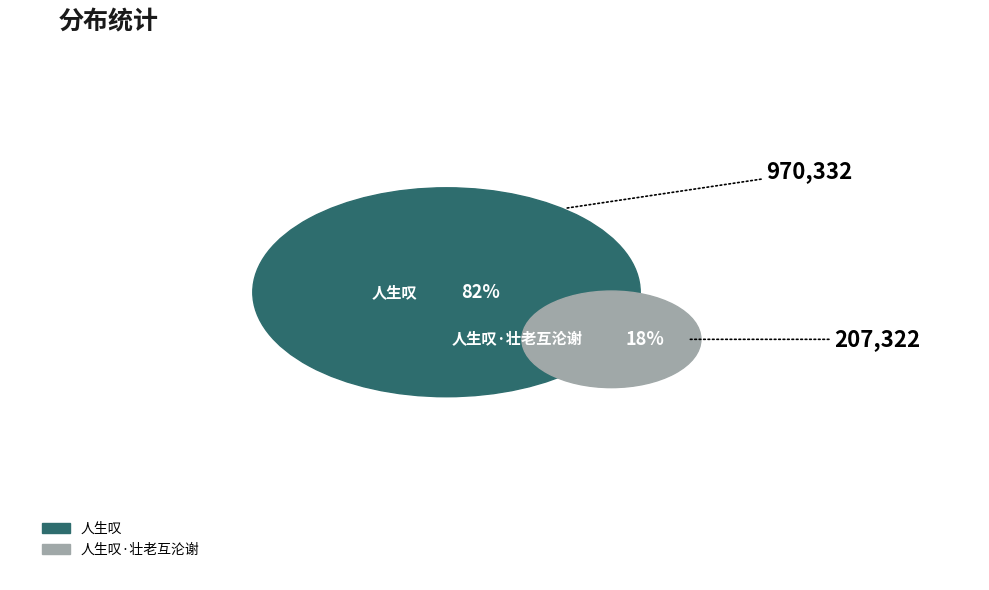

What is the majority slice?

人生叹